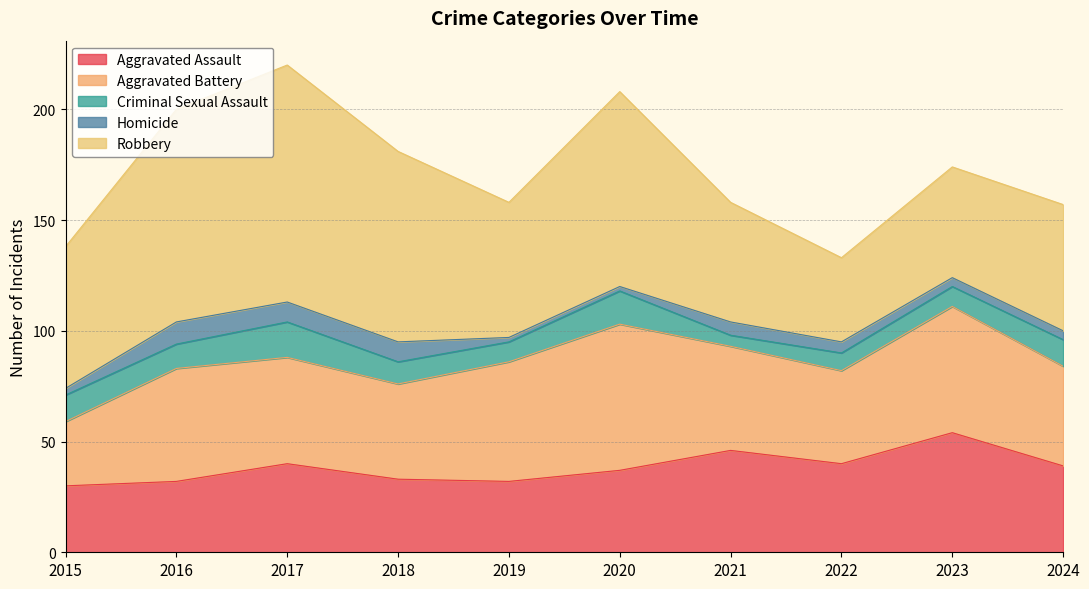

Between 2017 and 2023, which series saw the biggest shift?

Robbery